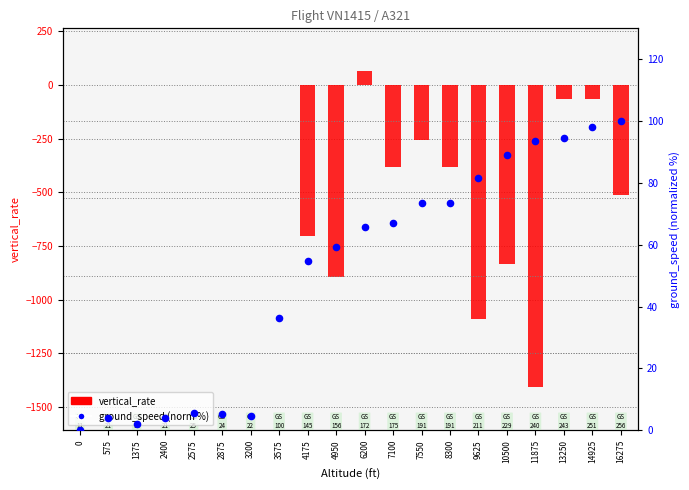

What is the total value across all series at 9625?

-1006.4